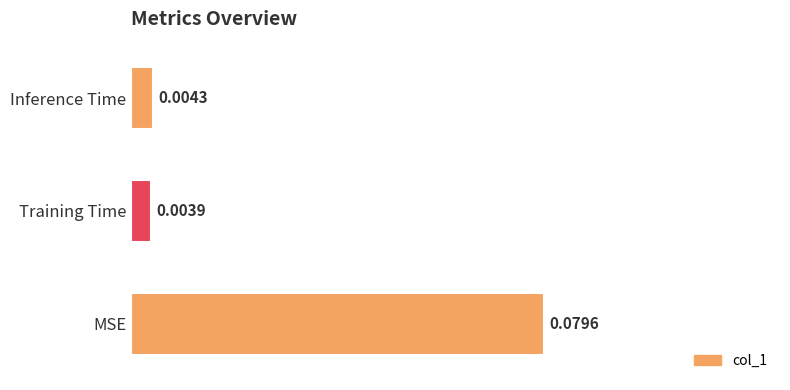

List the labels in order of value, largest first.

MSE, Inference Time, Training Time